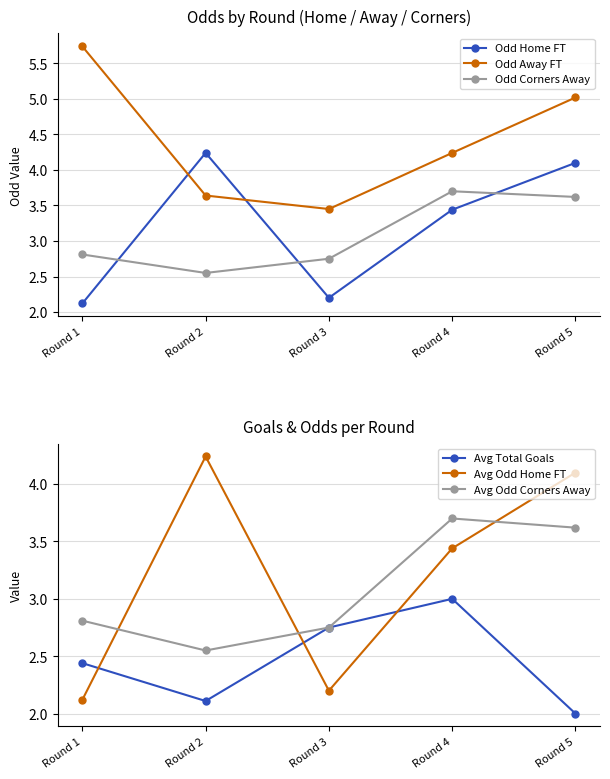

The Odd Away FT series shows 7.6 at Round 1. True or false?

False